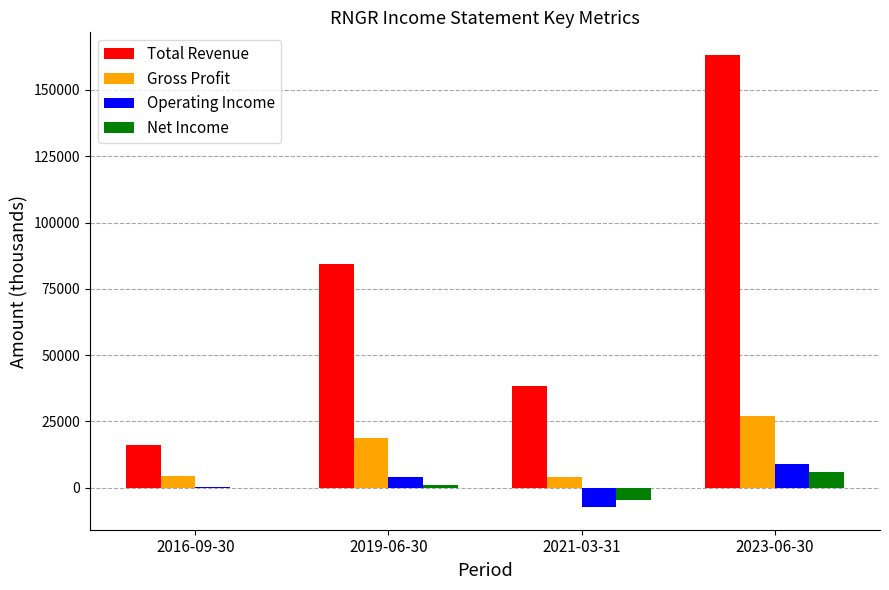

What is the sum of all Gross Profit values?

54200